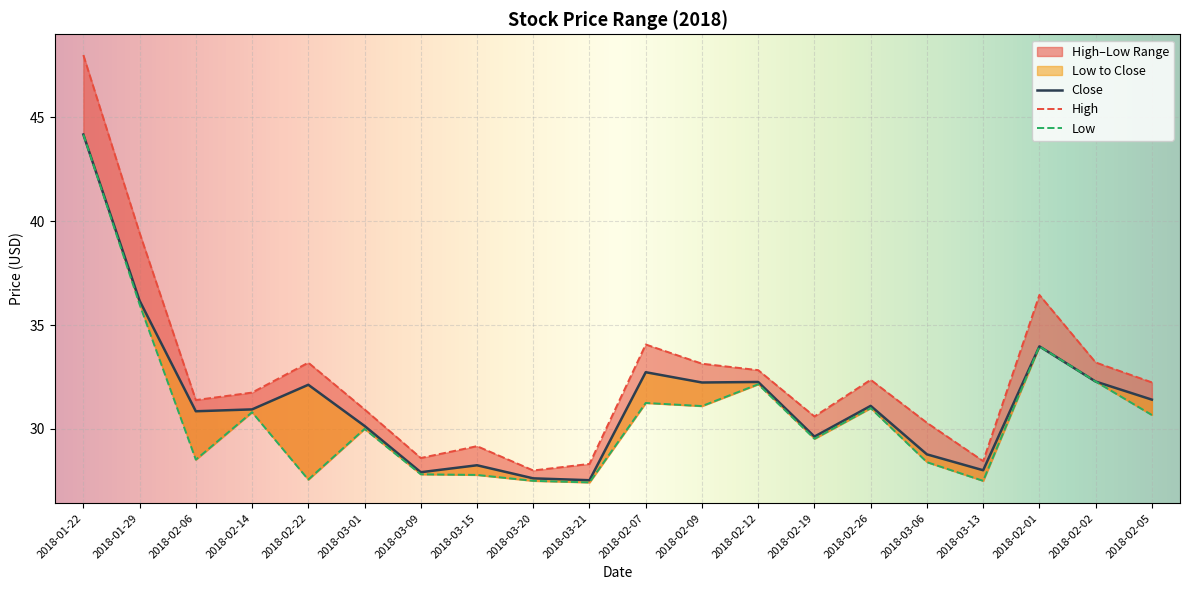

What is the difference between the second highest and minimum values in the High series?

11.4